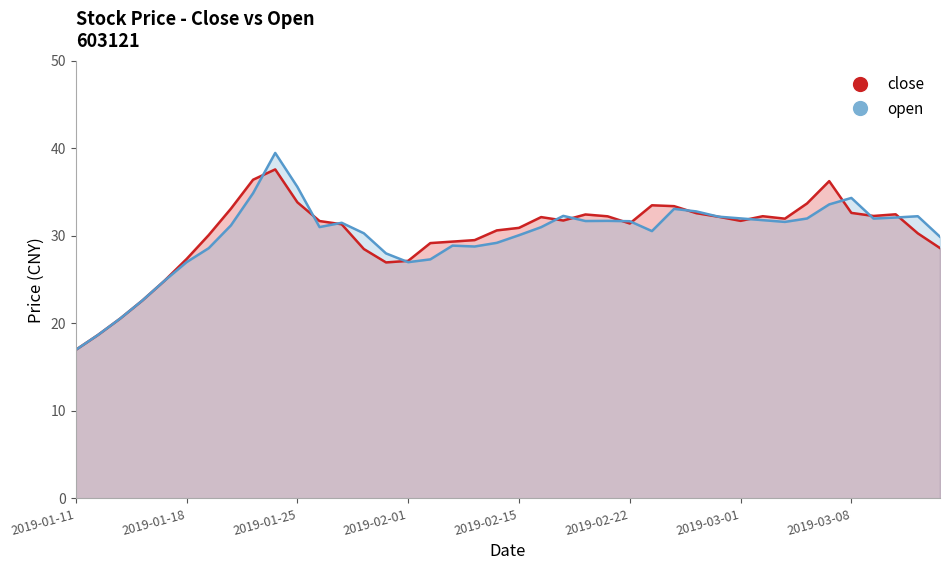

True or false: open has more than 1 interior local peaks.

True